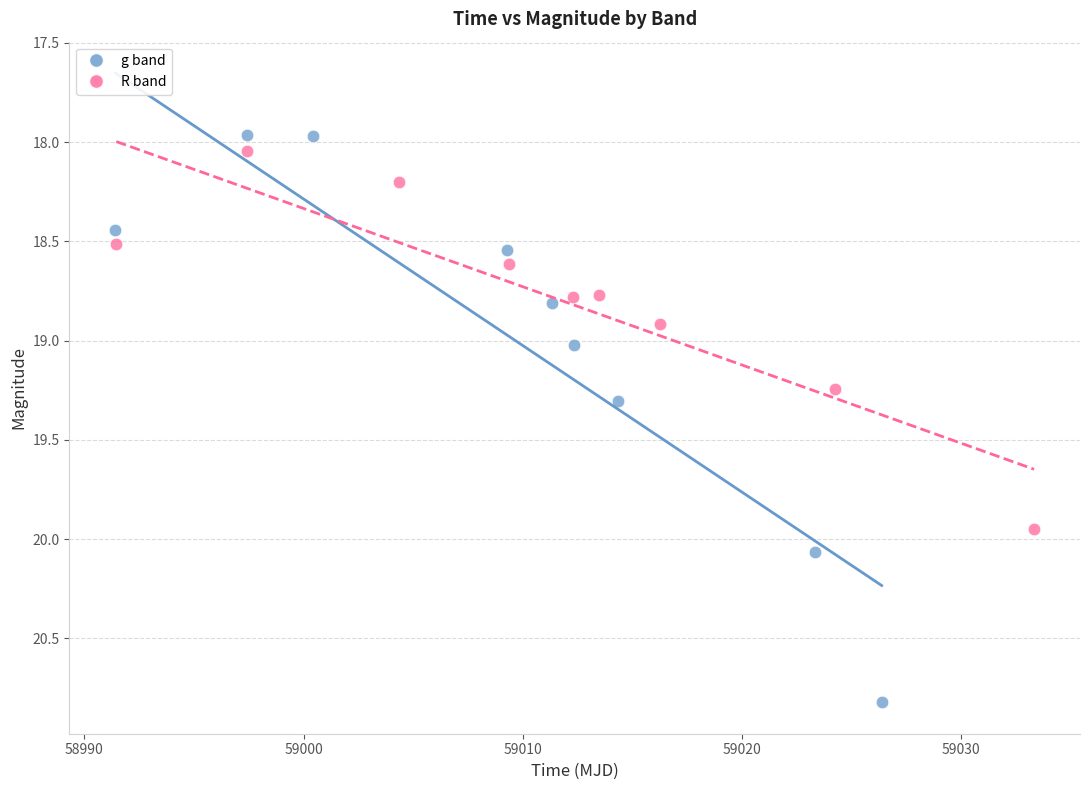

Which series contains the highest Y value?

g band